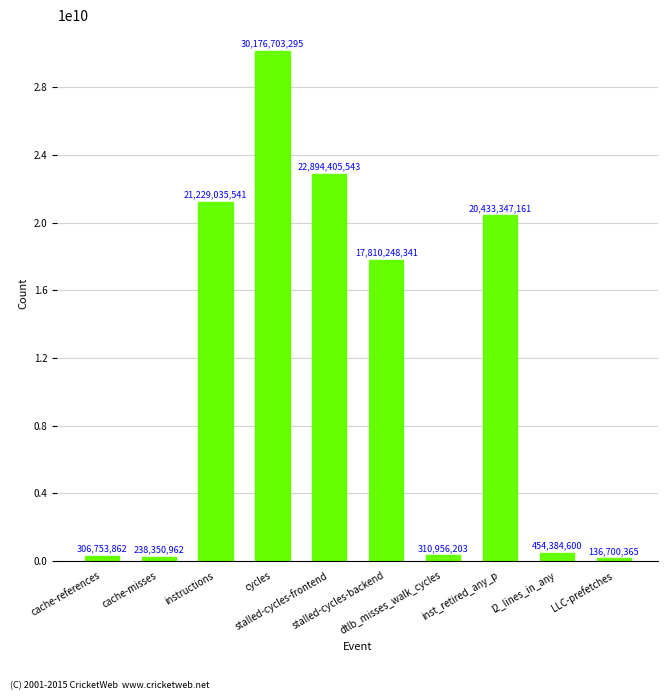

Read the value at LLC-prefetches.

136700365